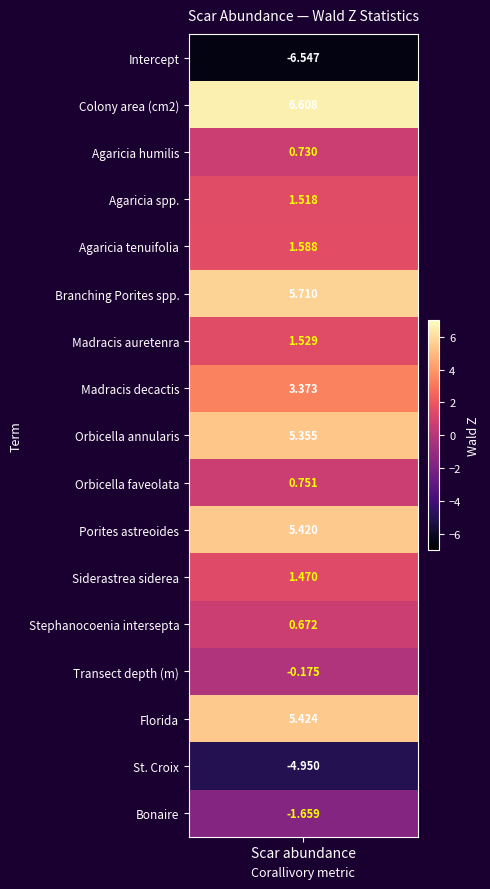

List the labels in order of value, largest first.

Colony area (cm2), Branching Porites spp., Florida, Porites astreoides, Orbicella annularis, Madracis decactis, Agaricia tenuifolia, Madracis auretenra, Agaricia spp., Siderastrea siderea, Orbicella faveolata, Agaricia humilis, Stephanocoenia intersepta, Transect depth (m), Bonaire, St. Croix, Intercept